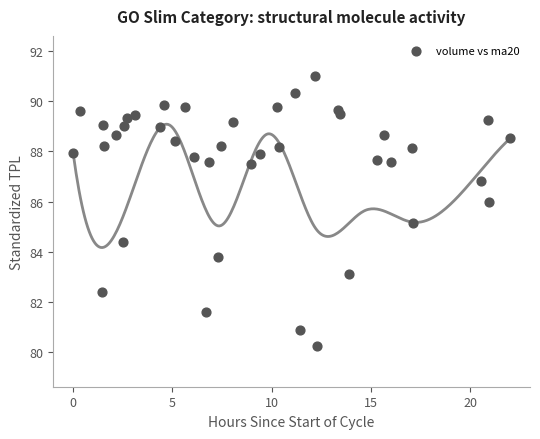

What is the range of X values (max minus min)?

22.0